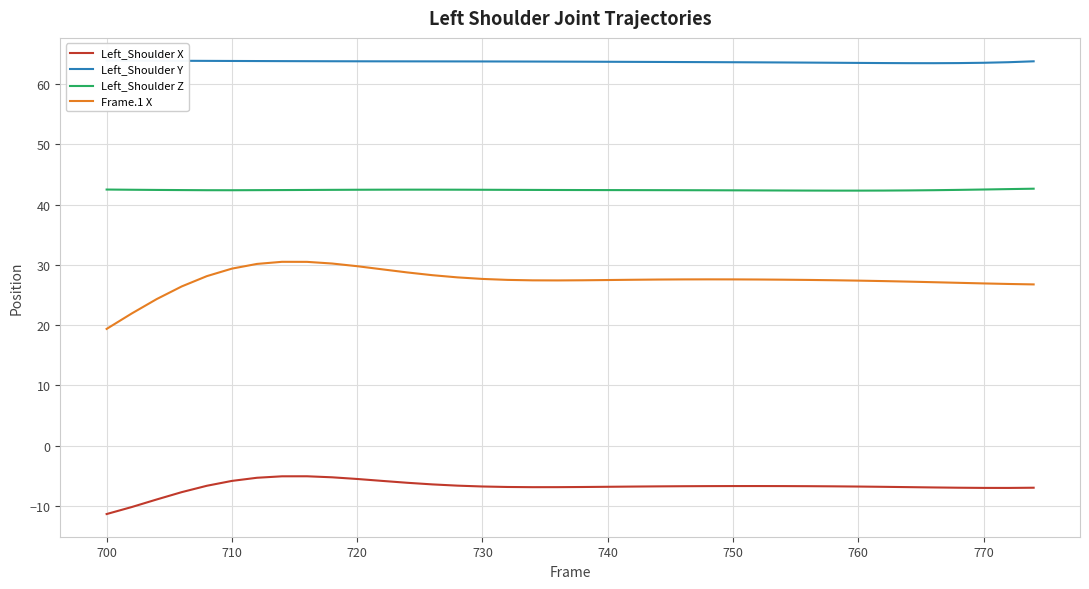

Which series has the largest total across all categories?

Left_Shoulder Y